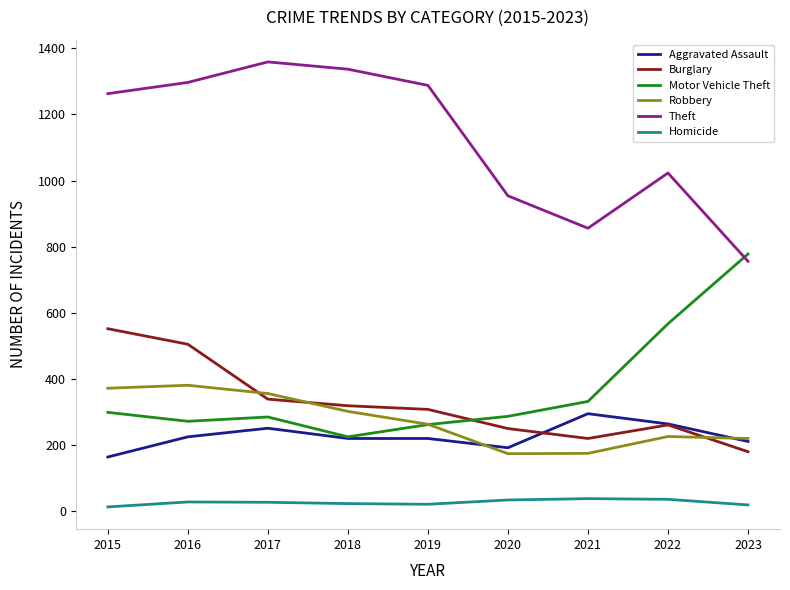

True or false: Aggravated Assault and Theft intersect in this chart.

False